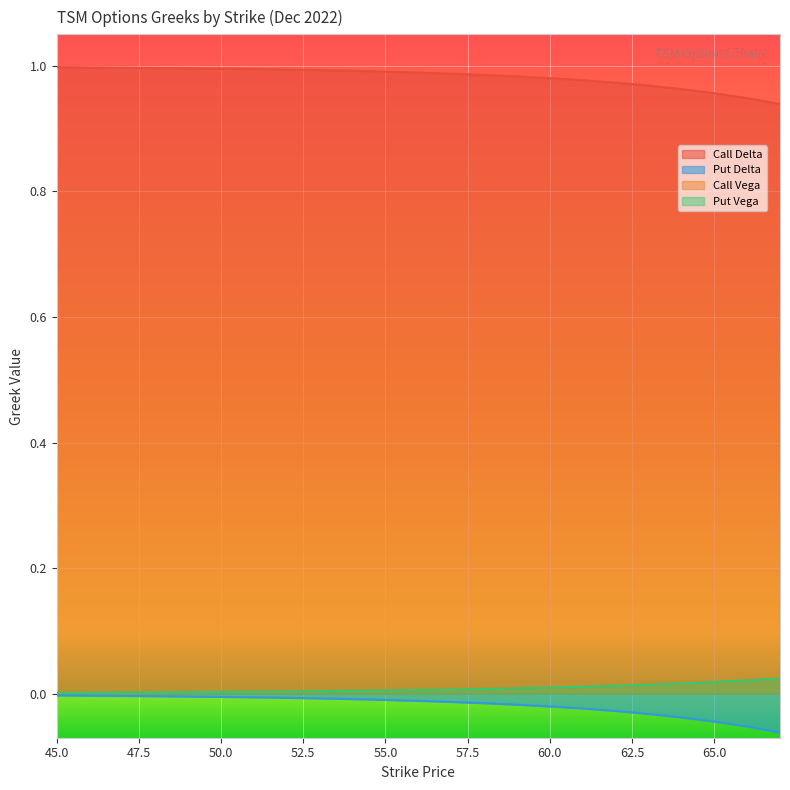

What are all the series names shown in the legend?

Call Delta, Put Delta, Call Vega, Put Vega